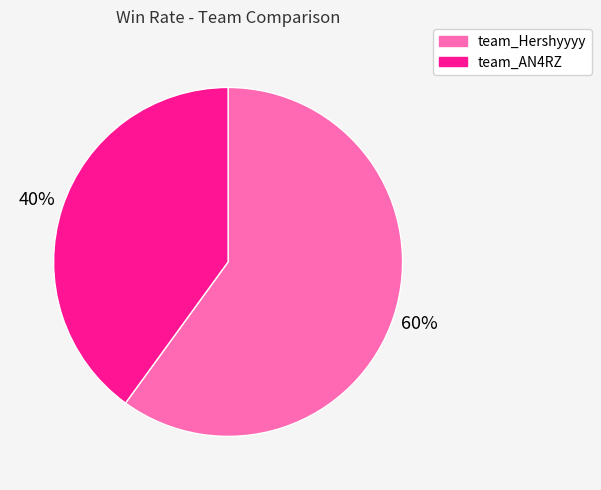

To the nearest percent, what portion does team_Hershyyyy represent?

60%